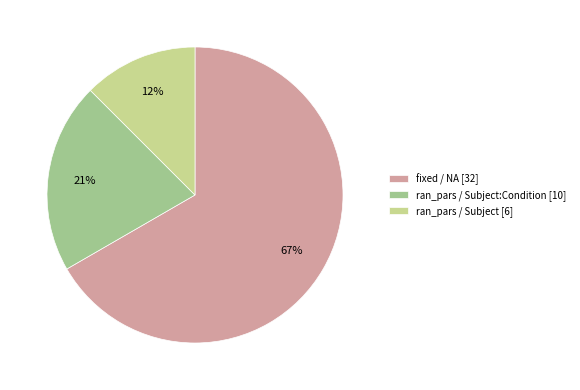

Rank the categories by value from highest to lowest.

fixed / NA [32], ran_pars / Subject:Condition [10], ran_pars / Subject [6]